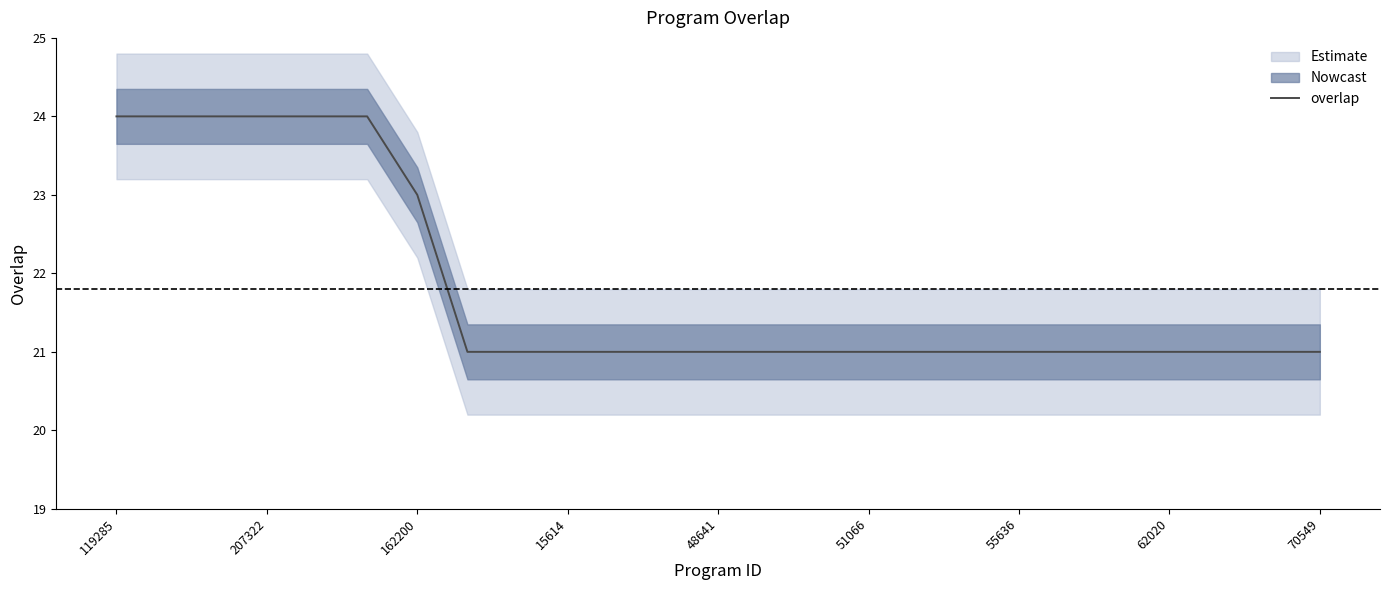

The value of overlap at 55636 is 21. True or false?

True